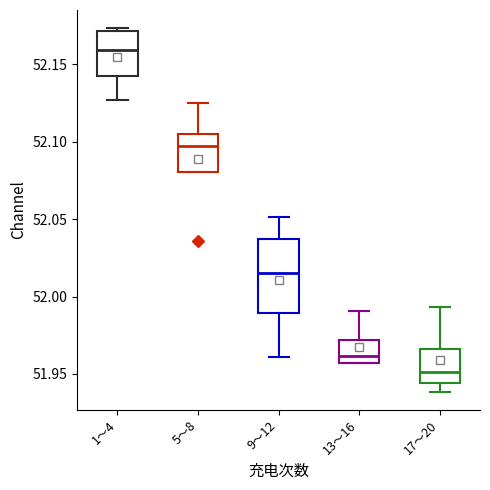

Which box's median line is the lowest?

17～20